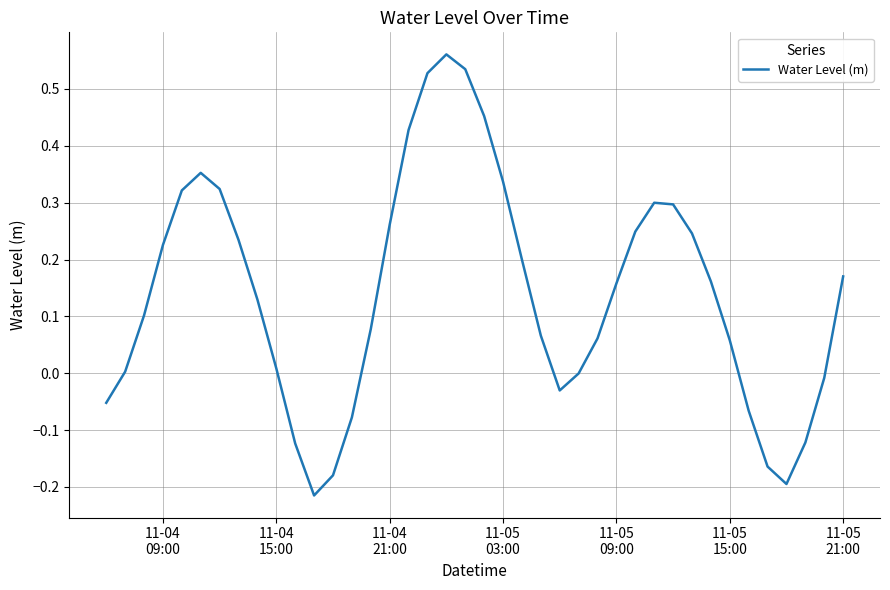

Does the chart have visible grid lines?

Yes